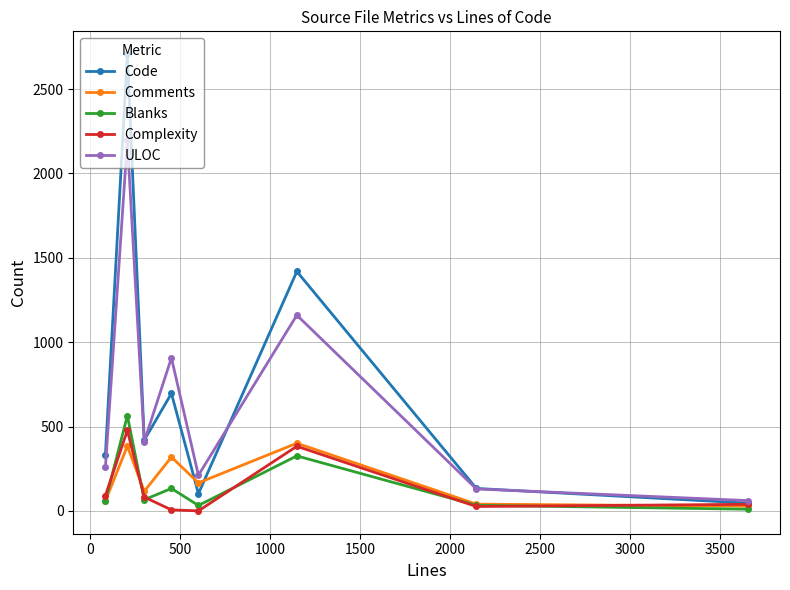

How many values in the Complexity series are below 82?

4